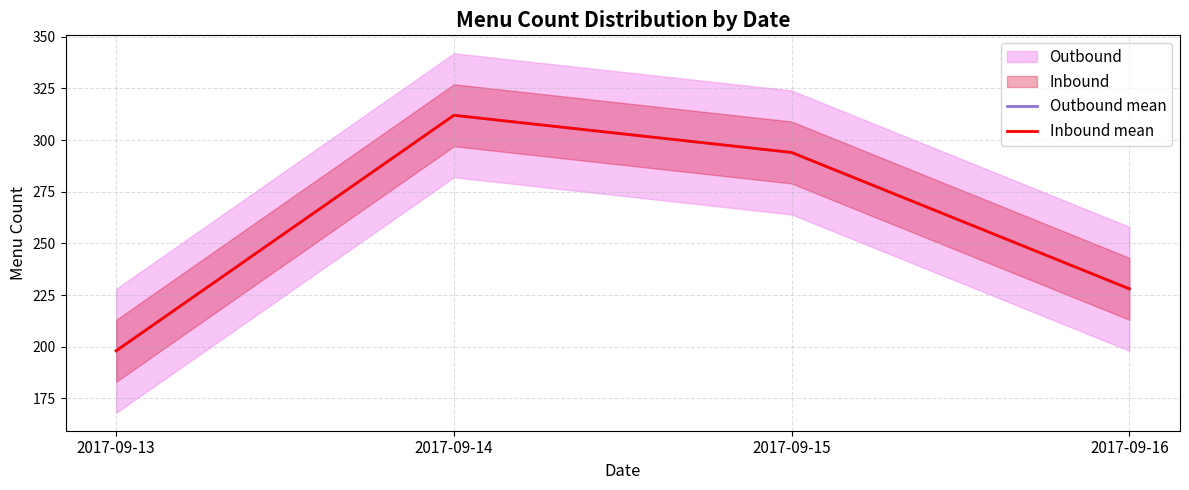

Which series has the largest total across all categories?

Outbound mean